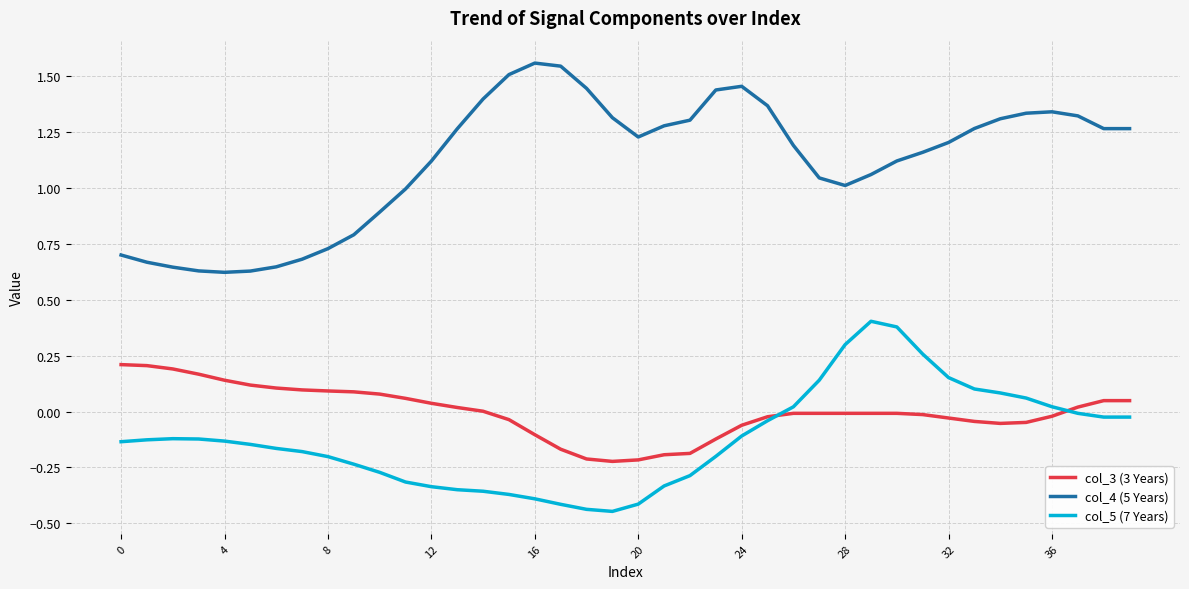

List the series in order of their peak value, lowest first.

col_3 (3 Years), col_5 (7 Years), col_4 (5 Years)